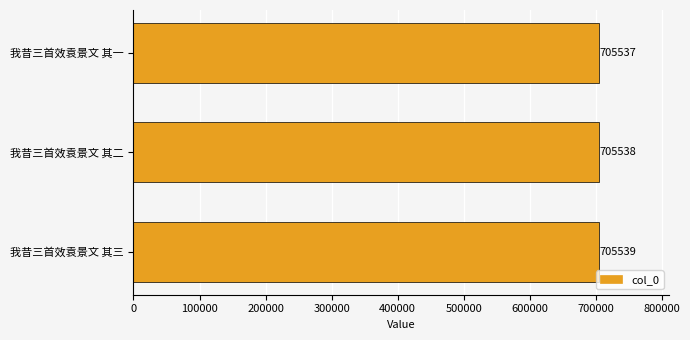

Rank the categories by value from highest to lowest.

我昔三首效袁景文 其三, 我昔三首效袁景文 其二, 我昔三首效袁景文 其一